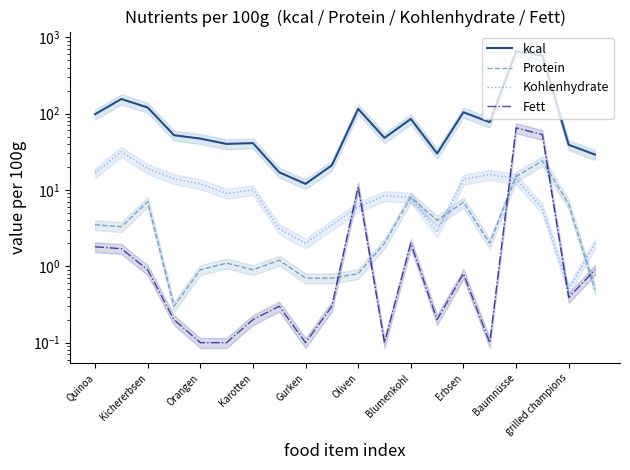

The kcal series shows 72.8 at Karotten. True or false?

False